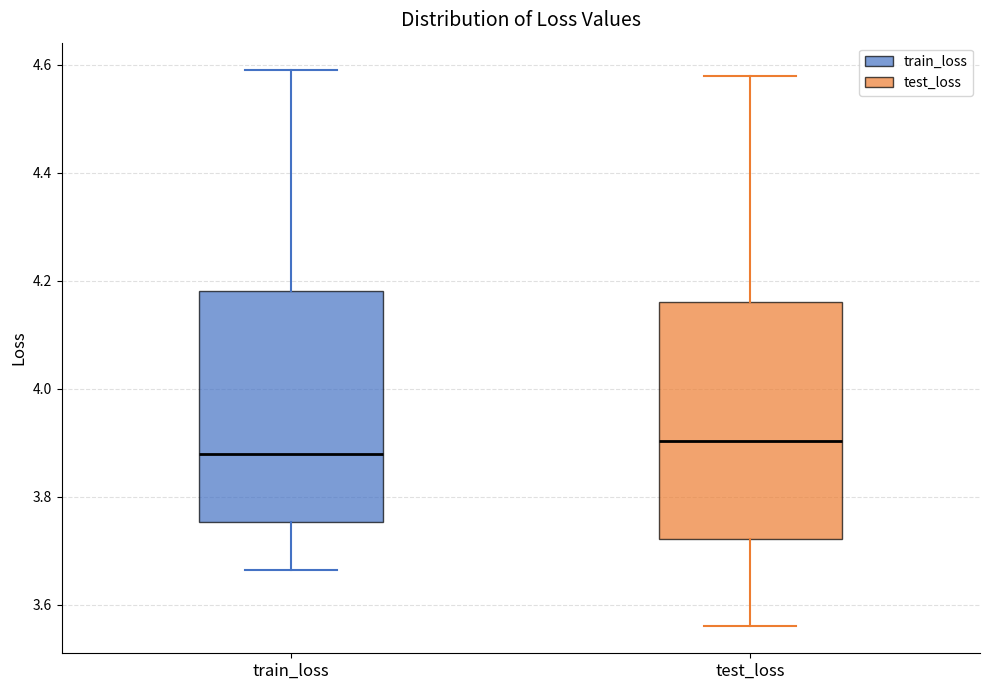

Which box's median line is the lowest?

train_loss